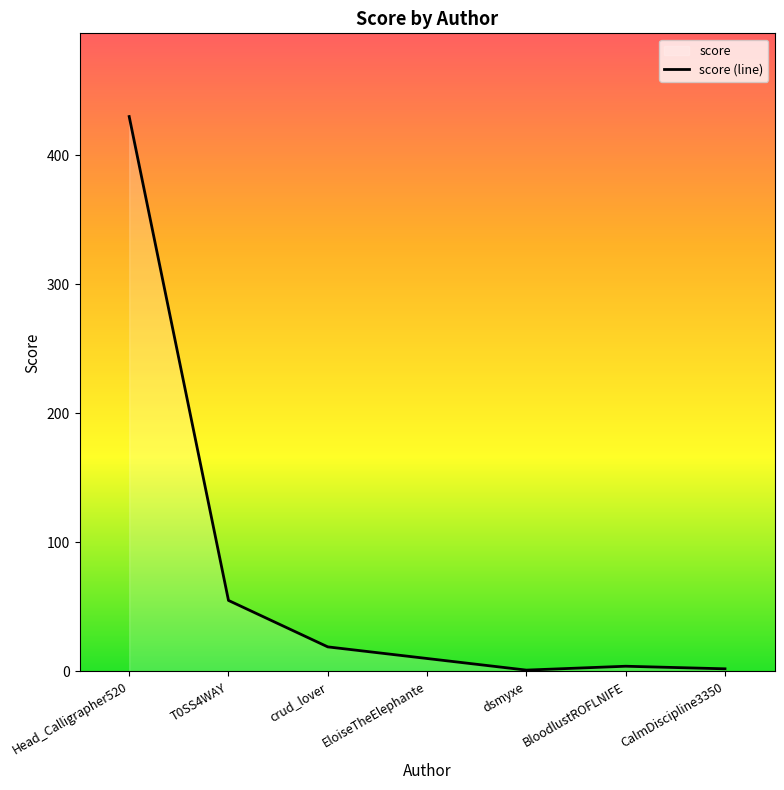

Between CalmDiscipline3350 and dsmyxe, which is larger?

CalmDiscipline3350